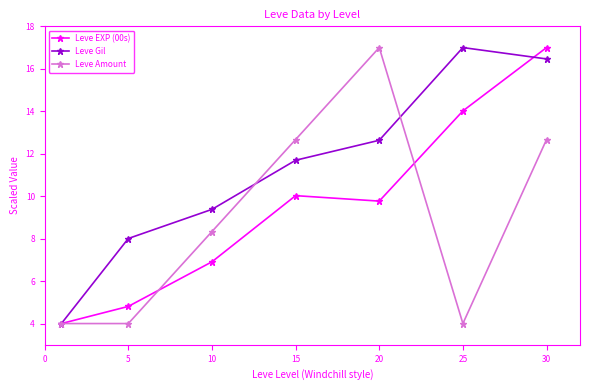

True or false: Leve Gil has more than 1 points higher than both neighbors.

False